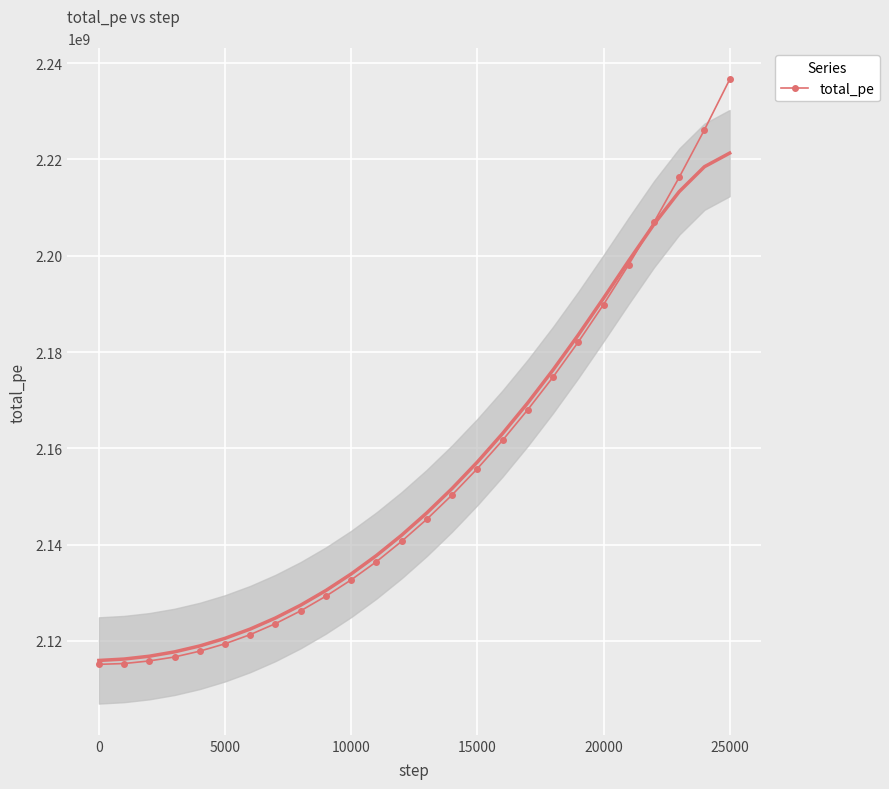

Is it true that total_pe equals 2115119384.1 at 0?

True